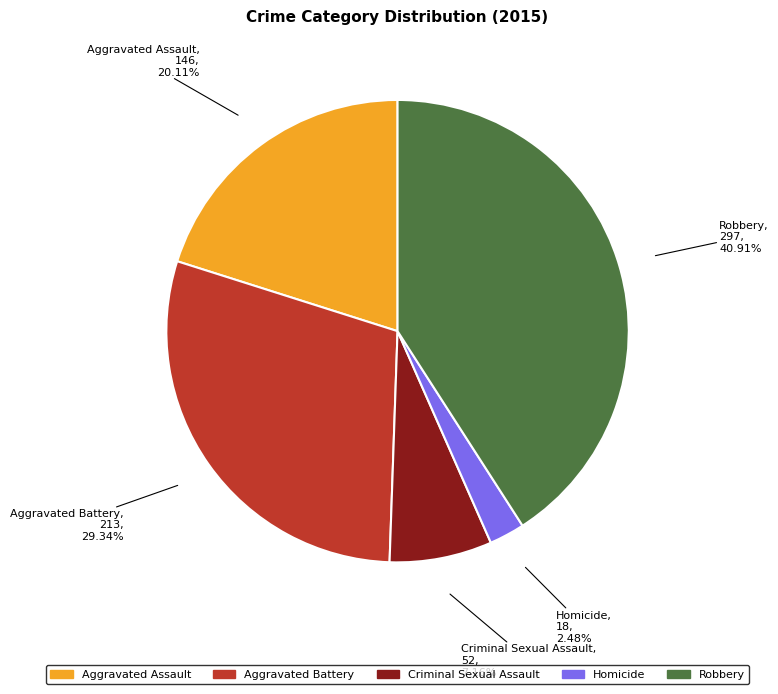

Rank the categories by value from highest to lowest.

Robbery, Aggravated Battery, Aggravated Assault, Criminal Sexual Assault, Homicide